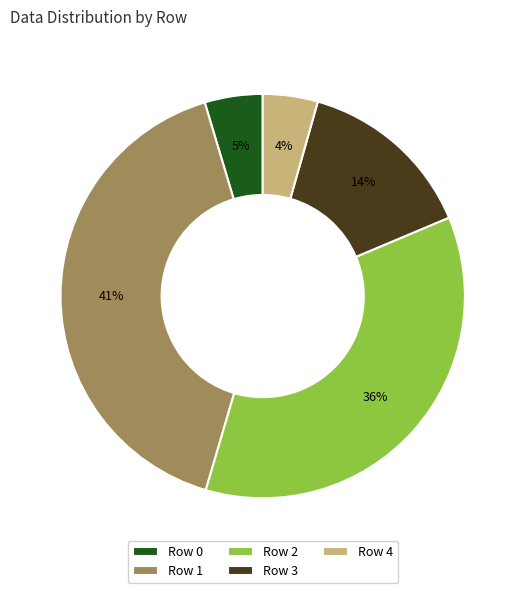

Is Row 1 the majority of the pie?

No